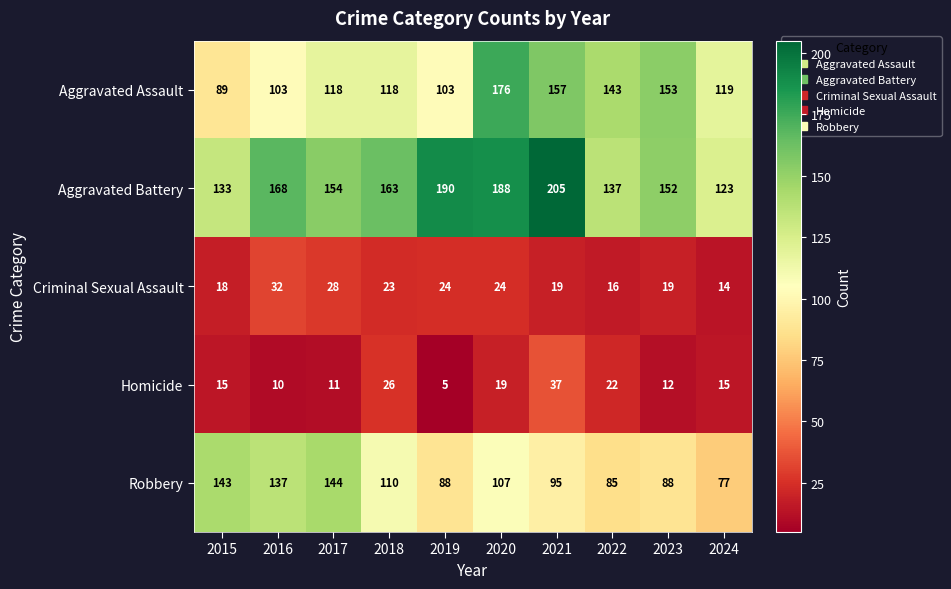

Which series has the widest spread of values?

Aggravated Assault